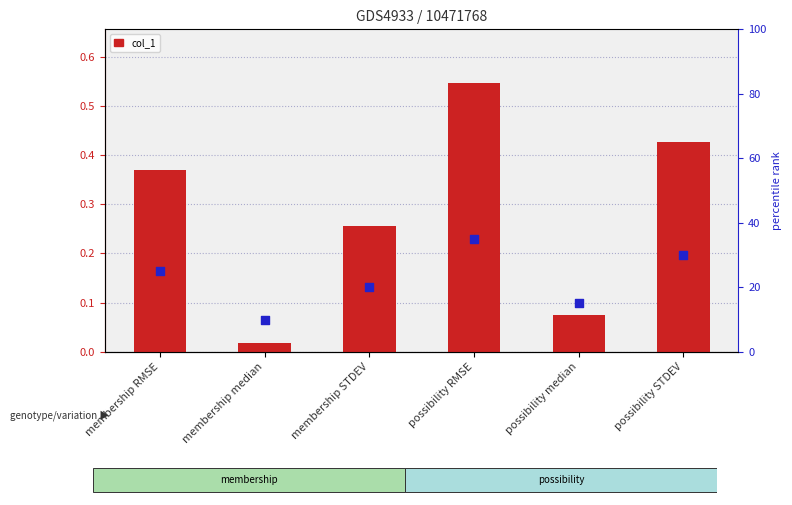

Is the value of col_1 at possibility median greater than the value of percentile rank within the sample at membership median?

No